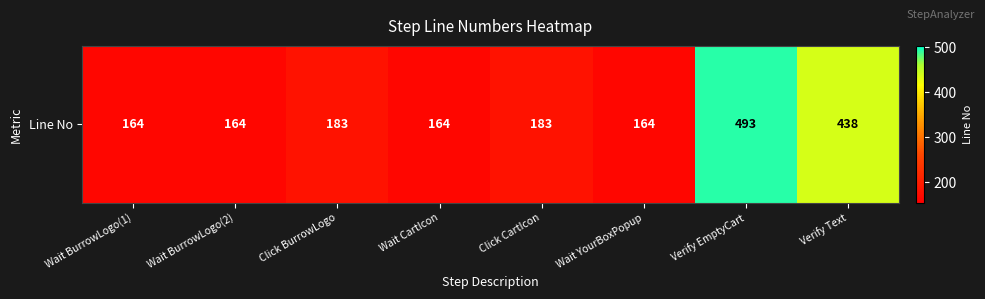

Rank the categories by value from highest to lowest.

Verify EmptyCart, Verify Text, Click BurrowLogo, Click CartIcon, Wait BurrowLogo(1), Wait BurrowLogo(2), Wait CartIcon, Wait YourBoxPopup